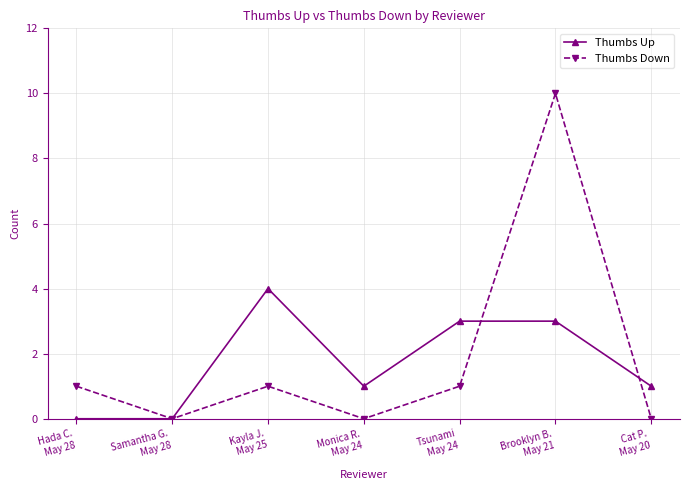

Reading left to right, transcribe all the data shown in this chart.

Thumbs Up: 0	0	4	1	3	3	1
Thumbs Down: 1	0	1	0	1	10	0